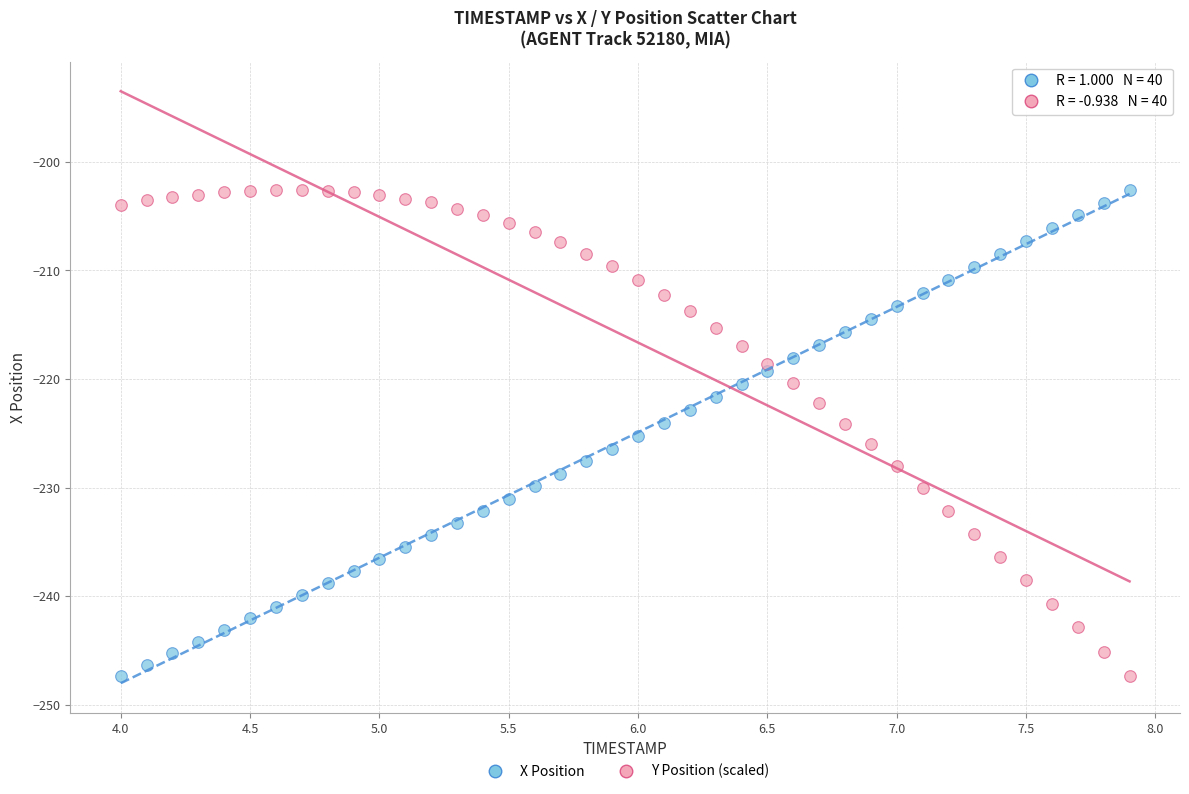

Across all data points, what is the range of Y values (max minus min)?

44.8